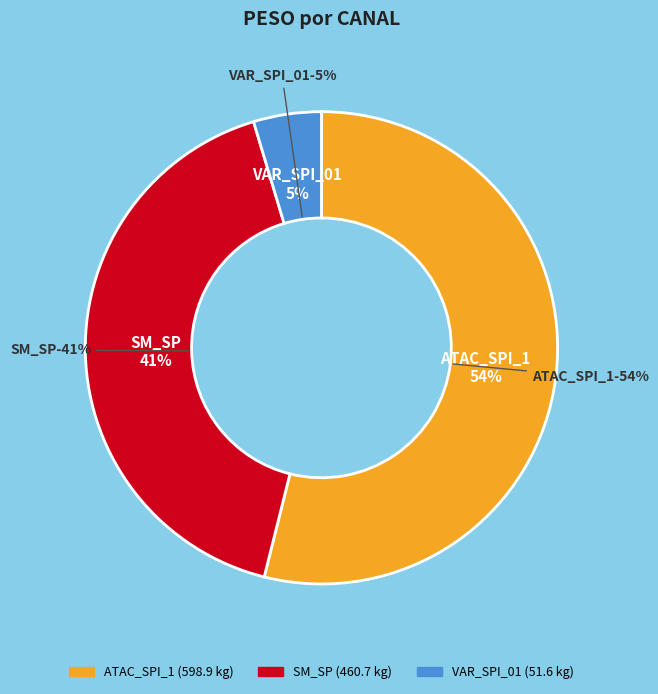

The SM_SP_3 slice represents 19% of the pie. True or false?

False